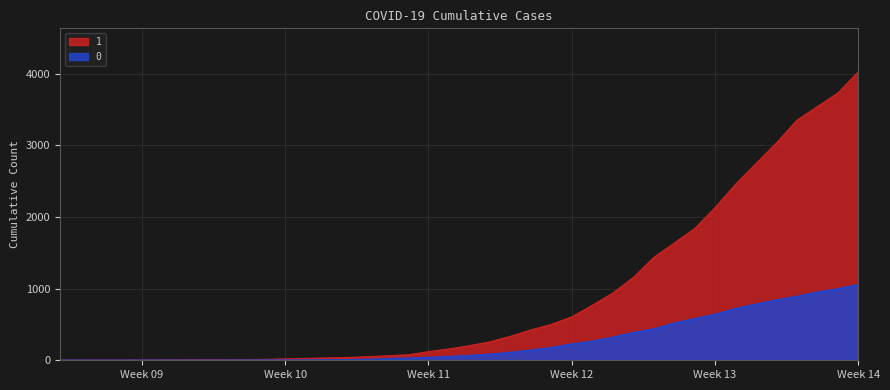

True or false: 0 and 1 intersect in this chart.

False